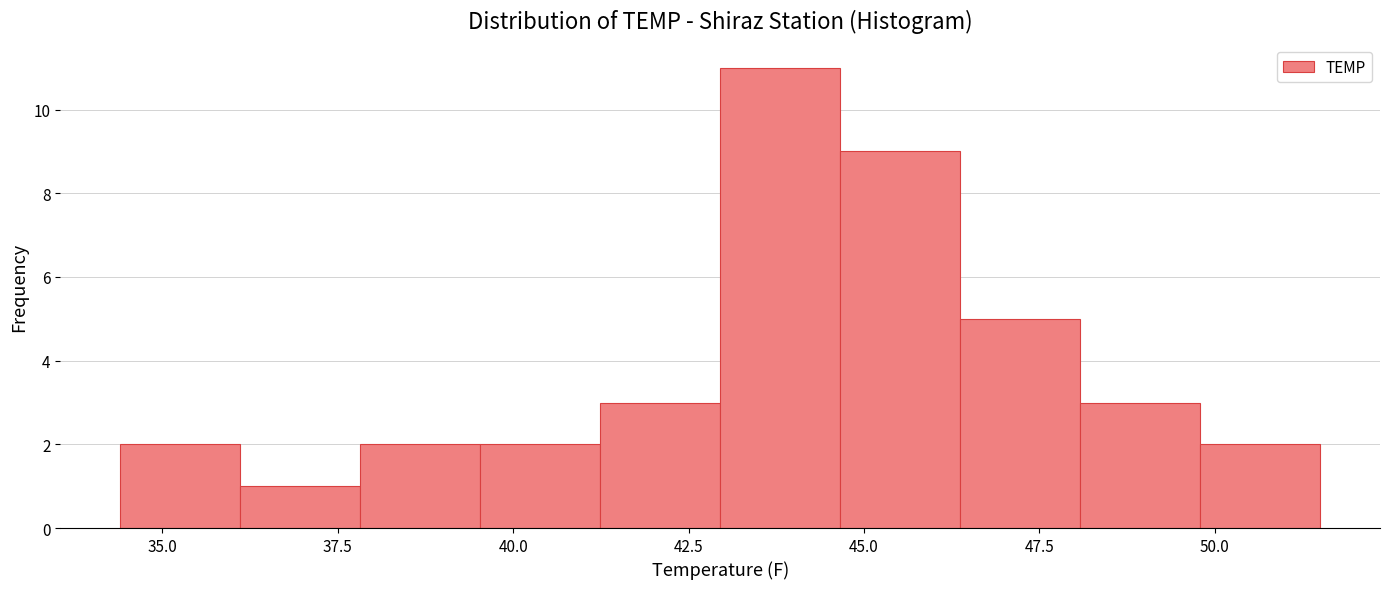

Around what value on the x-axis is the tallest bar? Give the approximate position of its centre, as read against the axis.

44.0